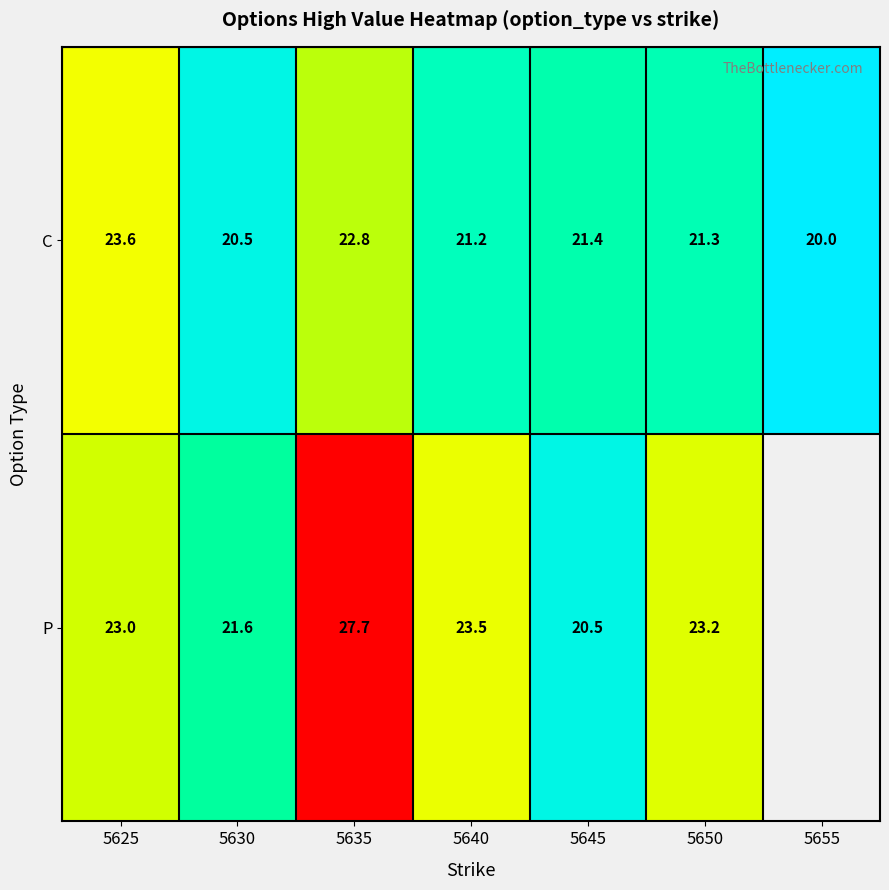

Rank the series at 5625 from highest to lowest value.

C, P